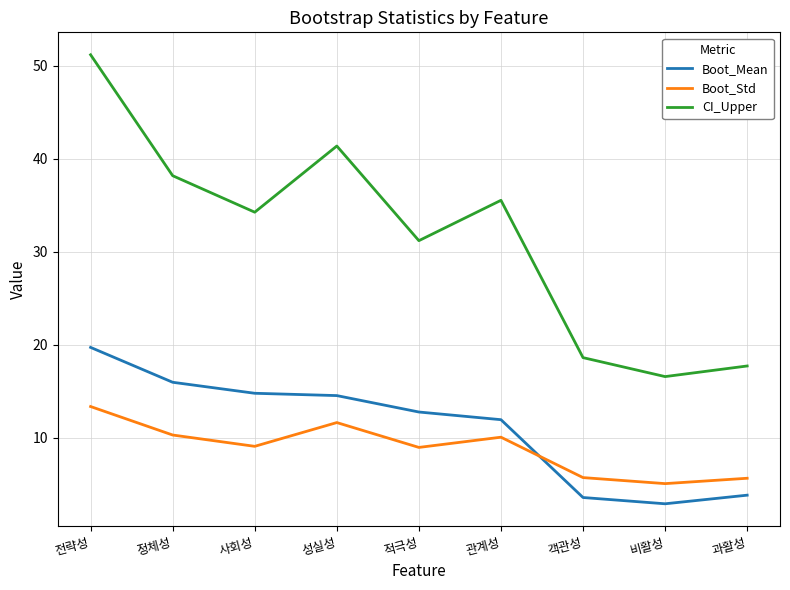

What is the spread (max minus min) of values at 객관성?

15.0